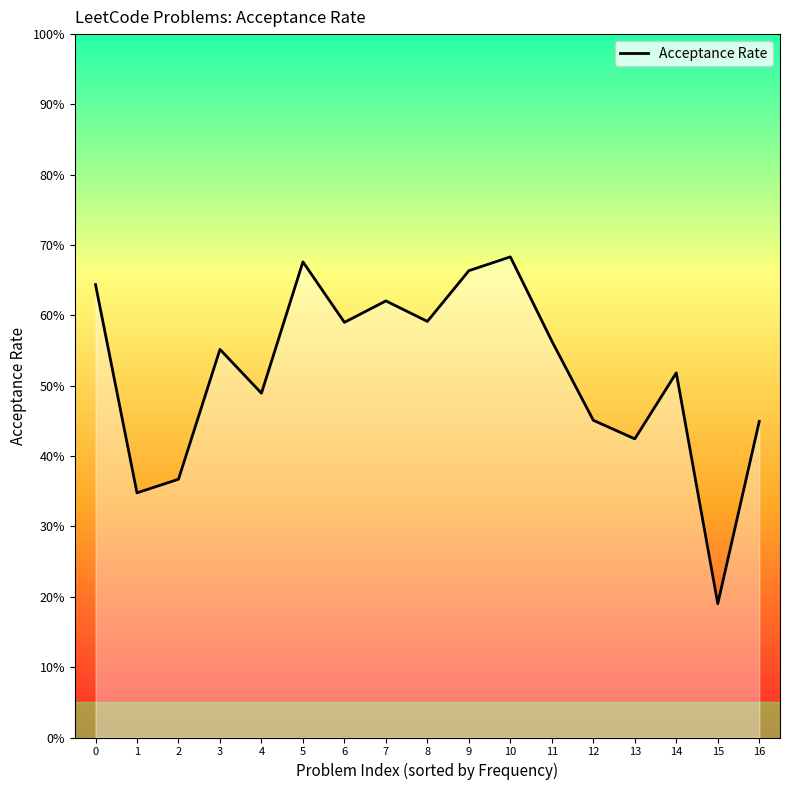

What is the sum of the values at 0 and 15?

83.4